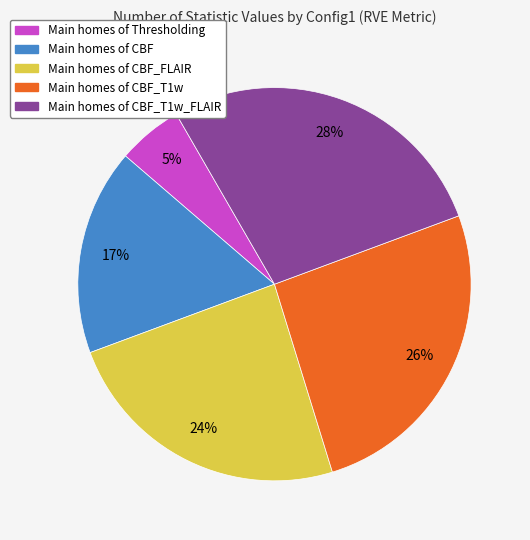

Is there a majority slice in this chart?

No